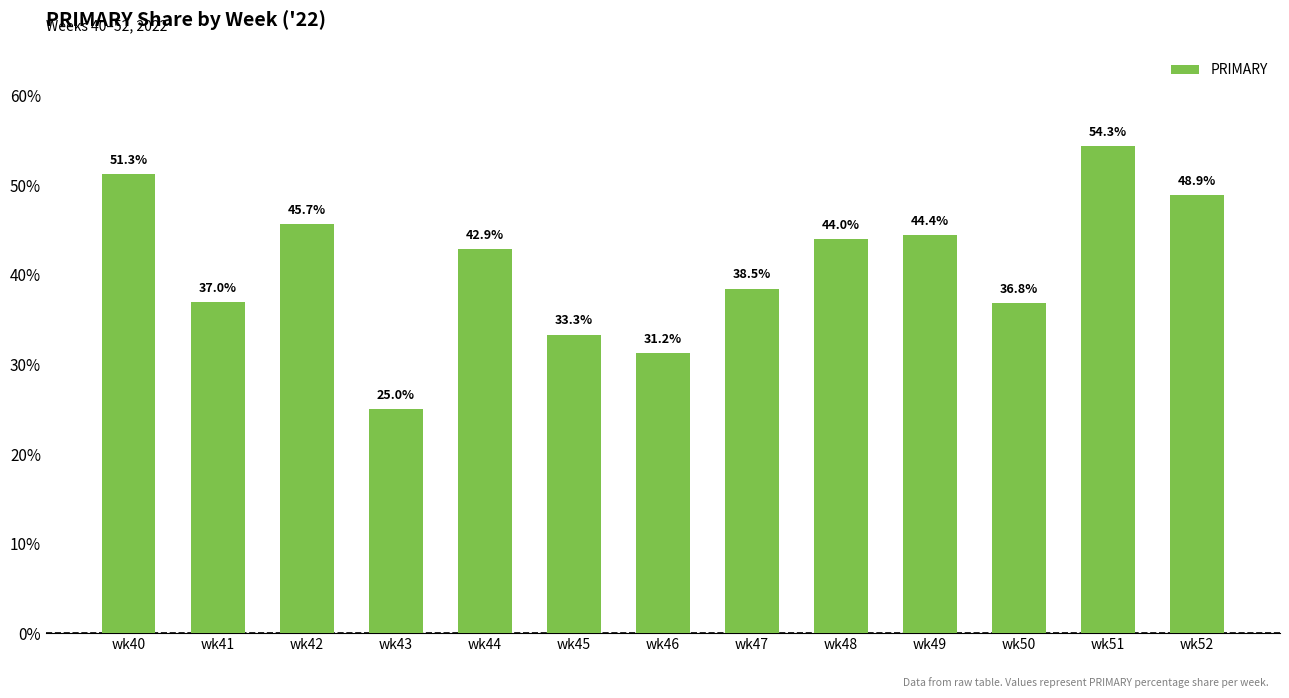

What is the average value?

41.0